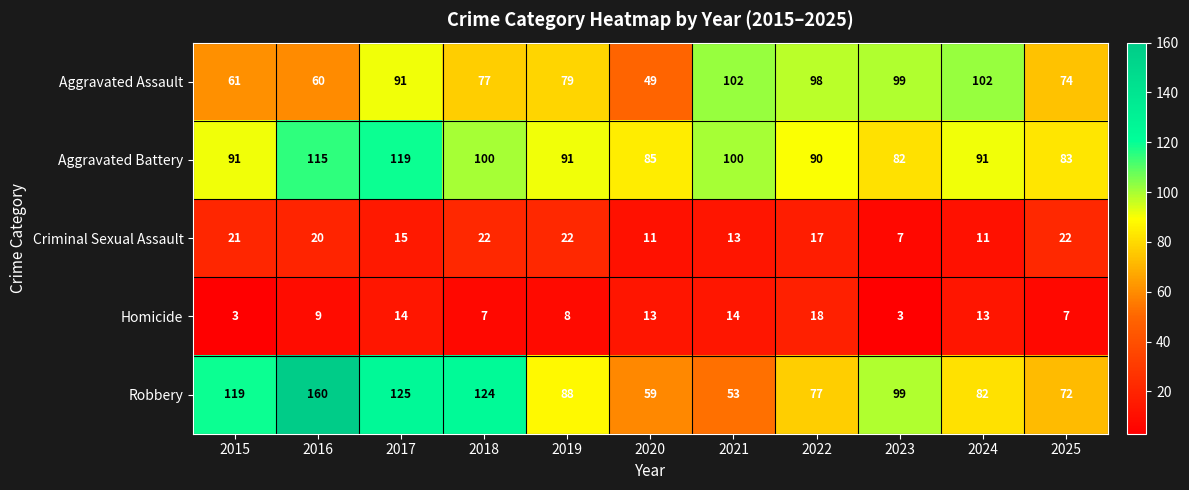

The value of Aggravated Assault at 2019 is 79. True or false?

True